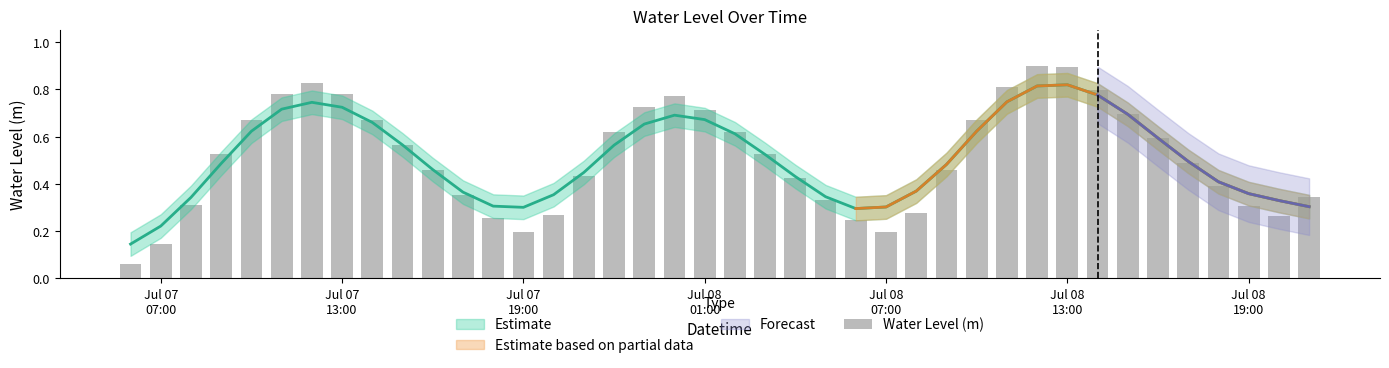

What is the difference between the maximum and second lowest values?

0.8